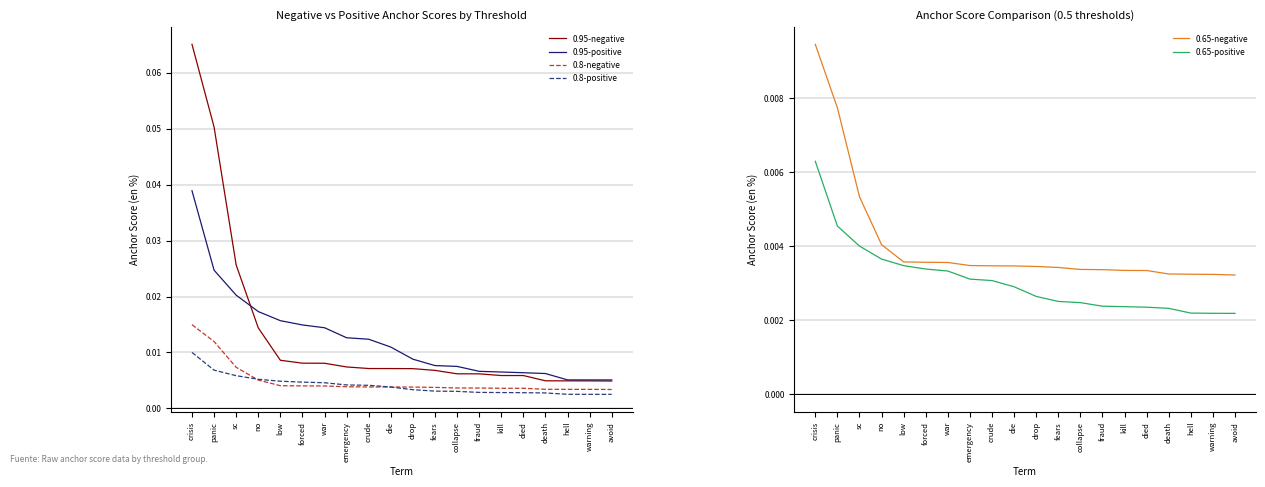

Between emergency and died, which series saw the biggest shift?

0.95-positive